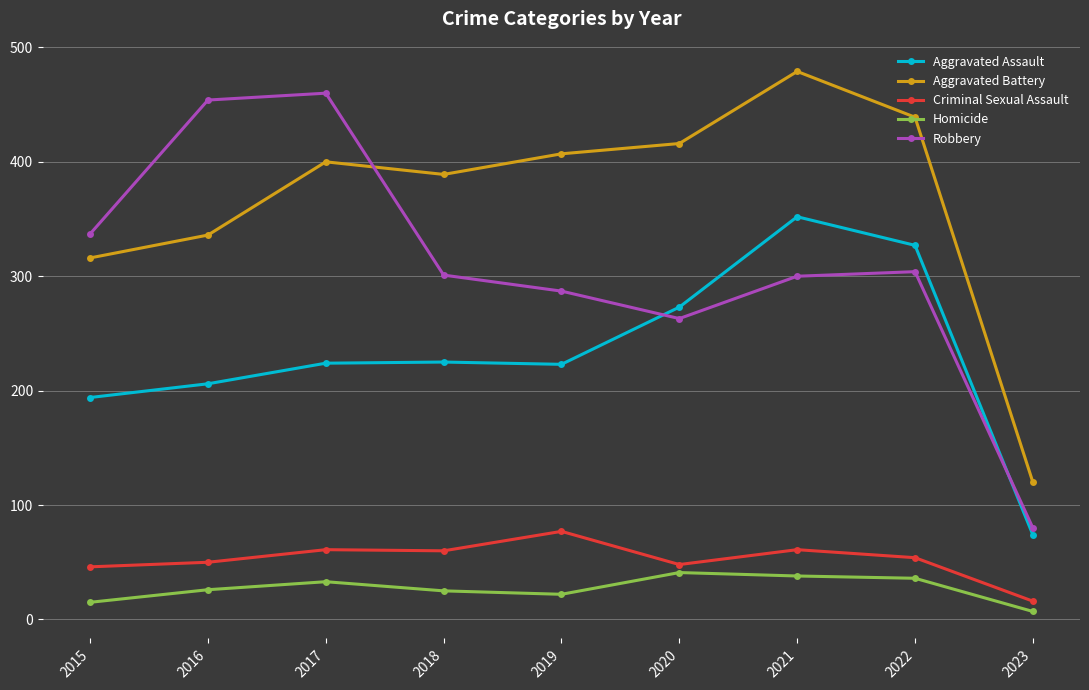

Is it true that Homicide equals 38 at 2021?

True